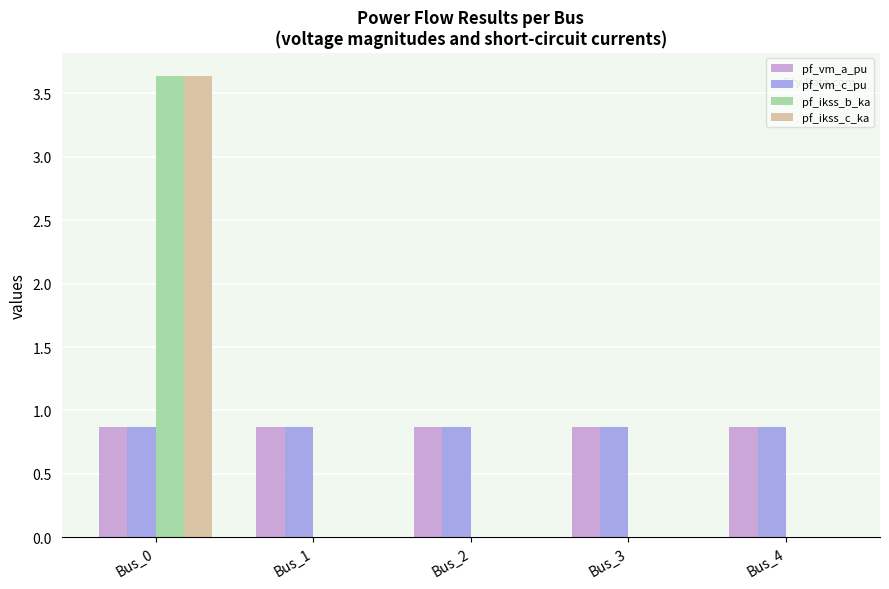

Reading left to right, what are all the values shown in this chart?

pf_vm_a_pu: 0.9	0.9	0.9	0.9	0.9
pf_vm_c_pu: 0.9	0.9	0.9	0.9	0.9
pf_ikss_b_ka: 3.6	0.0	0.0	0.0	0.0
pf_ikss_c_ka: 3.6	0.0	0.0	0.0	0.0